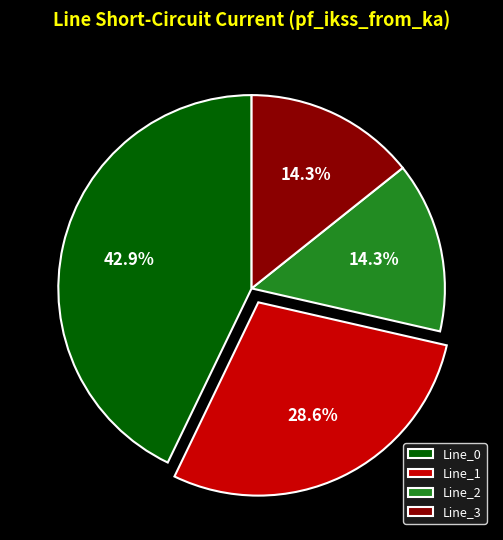

What percentage do Line_0 and Line_3 together represent?

57.1%